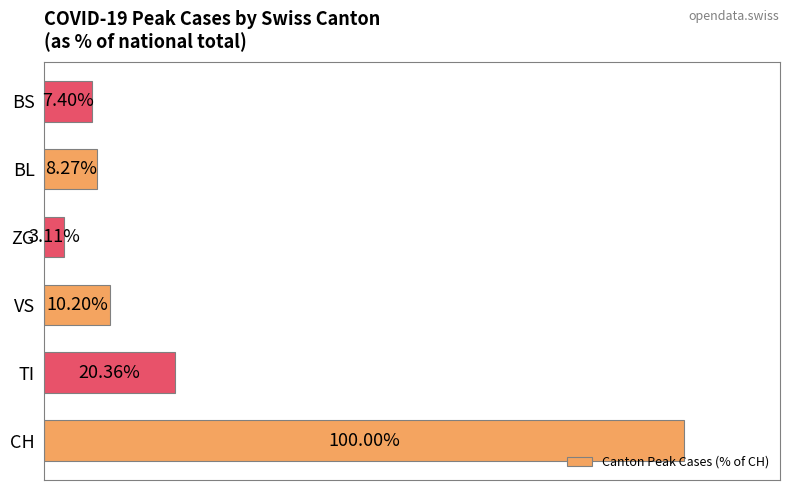

Between TI and BL, which is larger?

TI